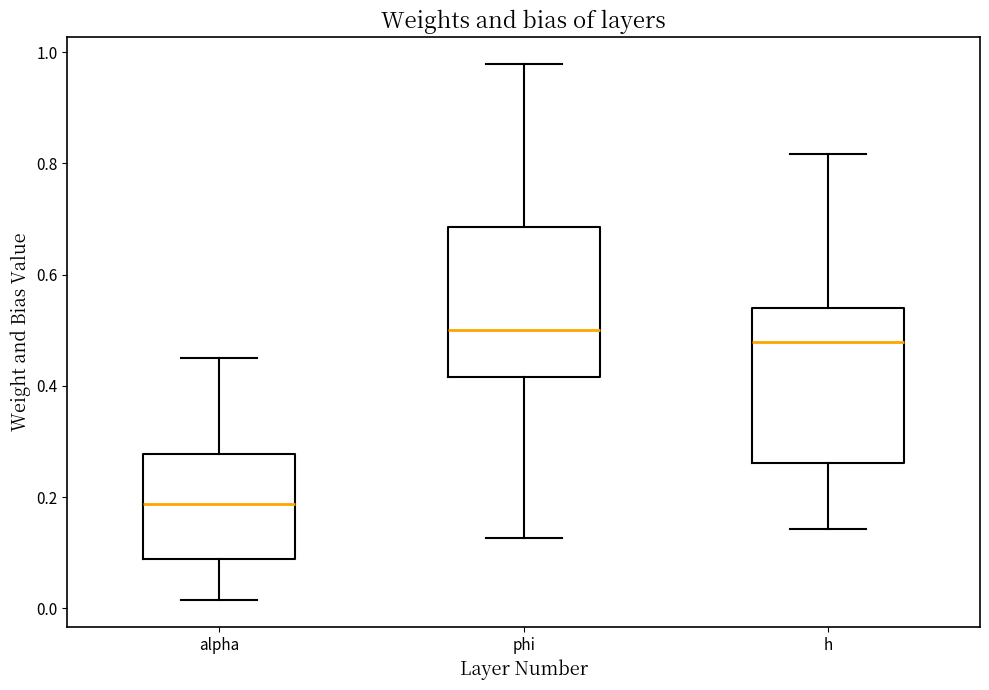

Where does the median line of the box for alpha sit on the y-axis? The values are not printed on the chart, so give them approximately, as read against the axis.

0.18